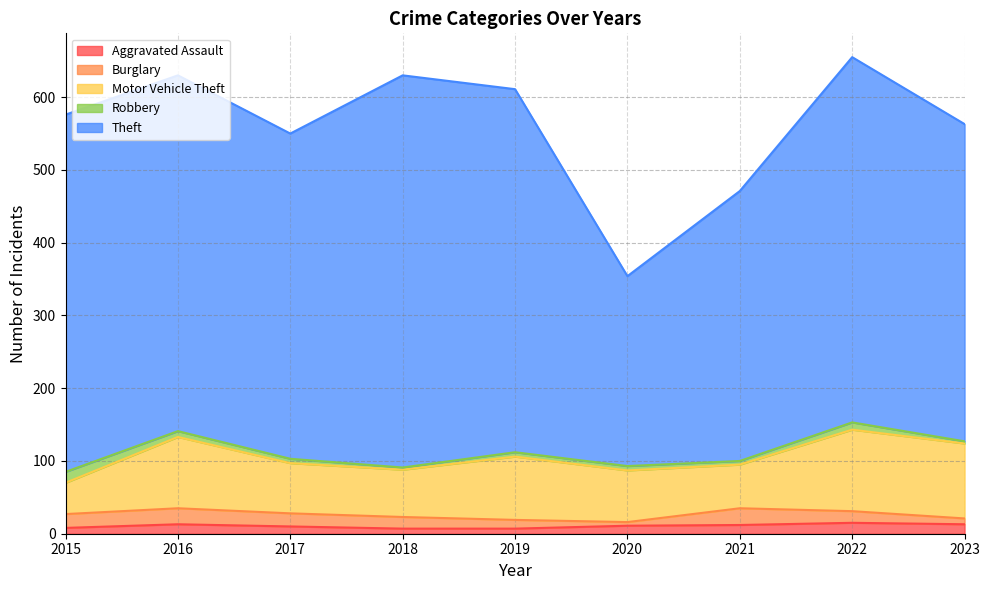

Is it true that Motor Vehicle Theft equals 106 at 2017?

False